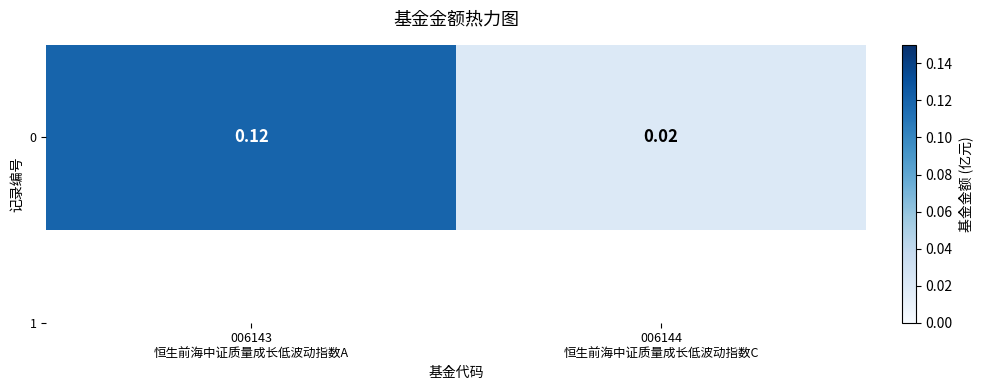

Reading right to left, transcribe all the data shown in this chart.

006144
恒生前海中证质量成长低波动指数C=0.0	006143
恒生前海中证质量成长低波动指数A=0.1